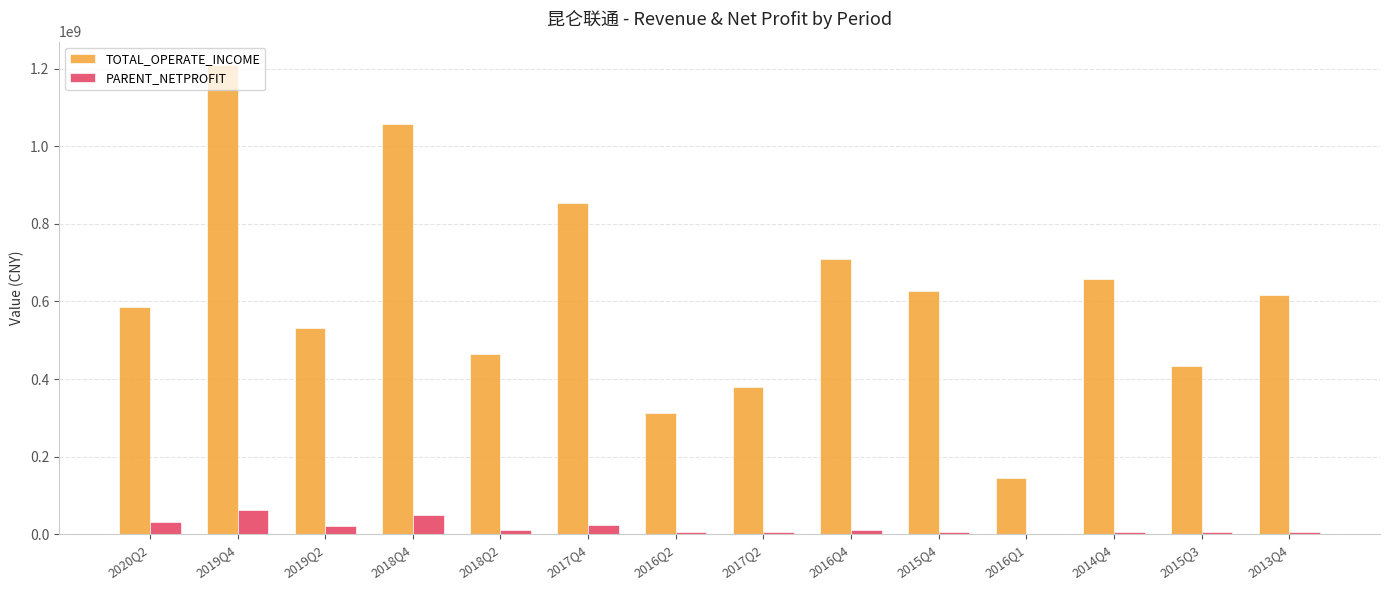

What is the sum of all PARENT_NETPROFIT values?

244787544.2